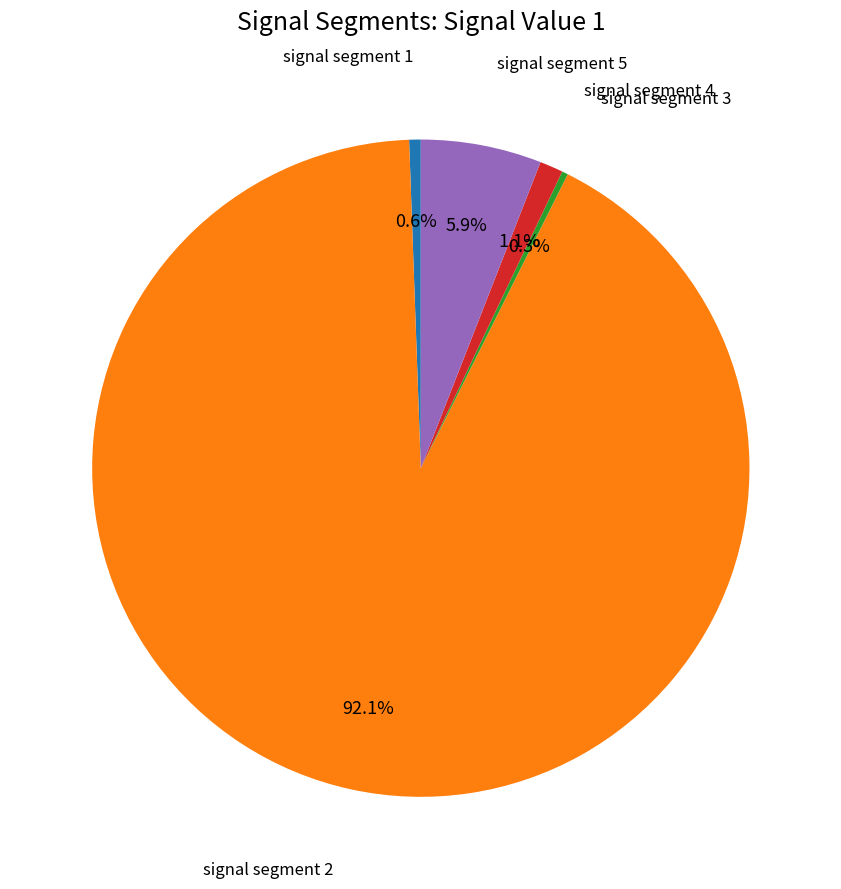

Does any single category account for the majority?

Yes